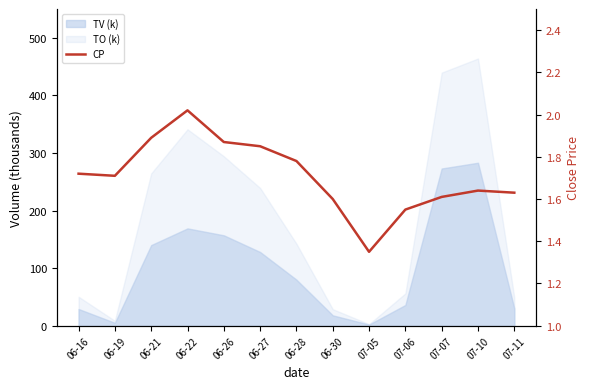

Which category has the lowest value across all series?

07-05